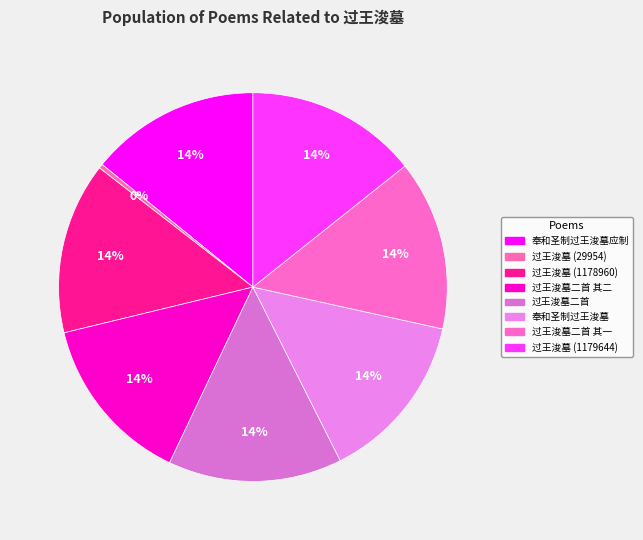

Does any single category account for the majority?

No